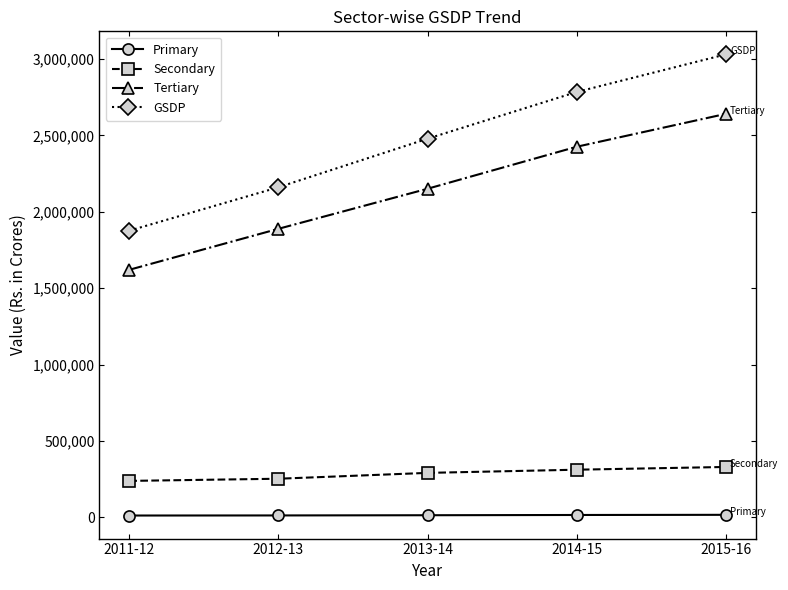

True or false: Secondary and Primary cross at least once.

False